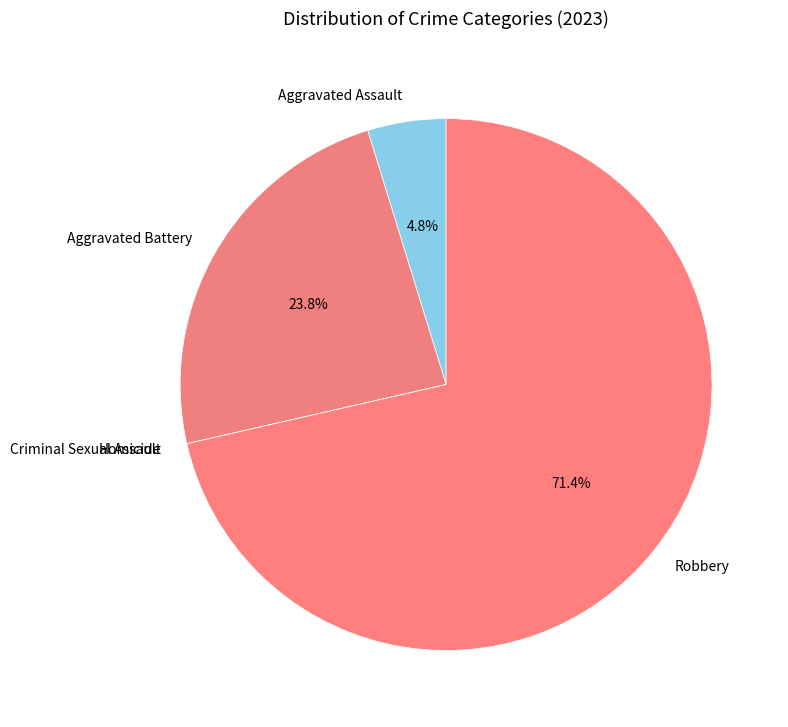

To the nearest percent, what is the average slice percentage?

20%